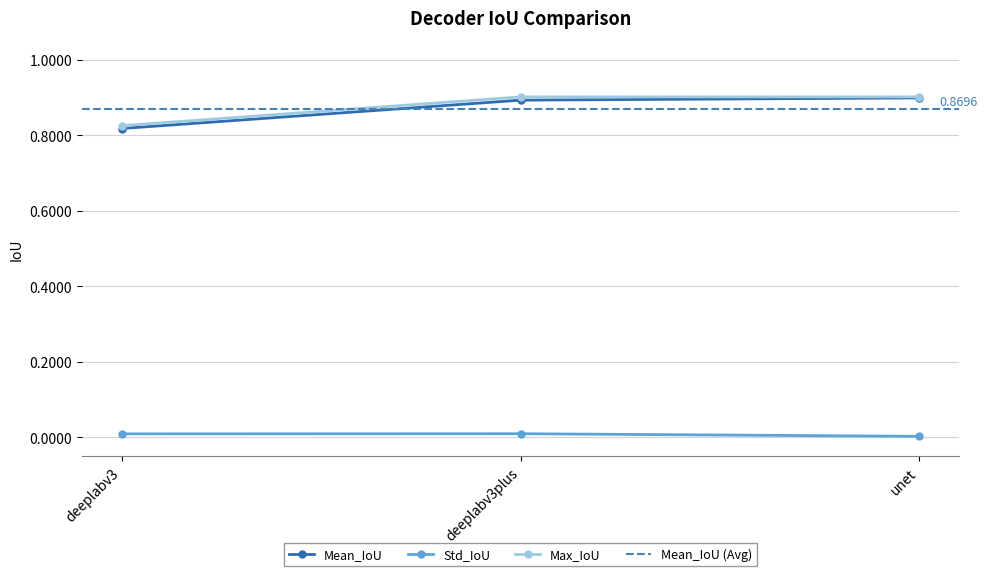

What is the difference between the maximum and minimum values in the Max_IoU series?

0.1